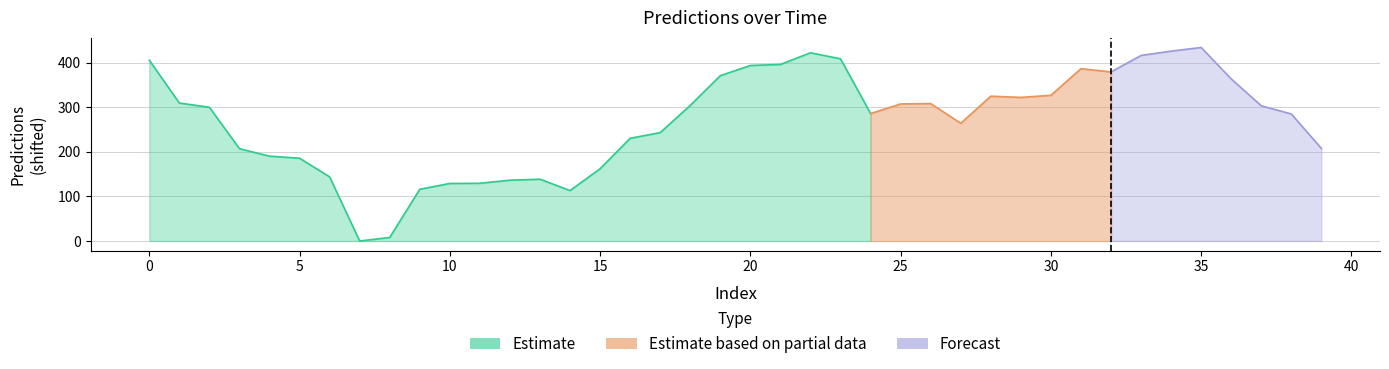

How many points are higher than both their immediate neighbors (excluding endpoints)?

6